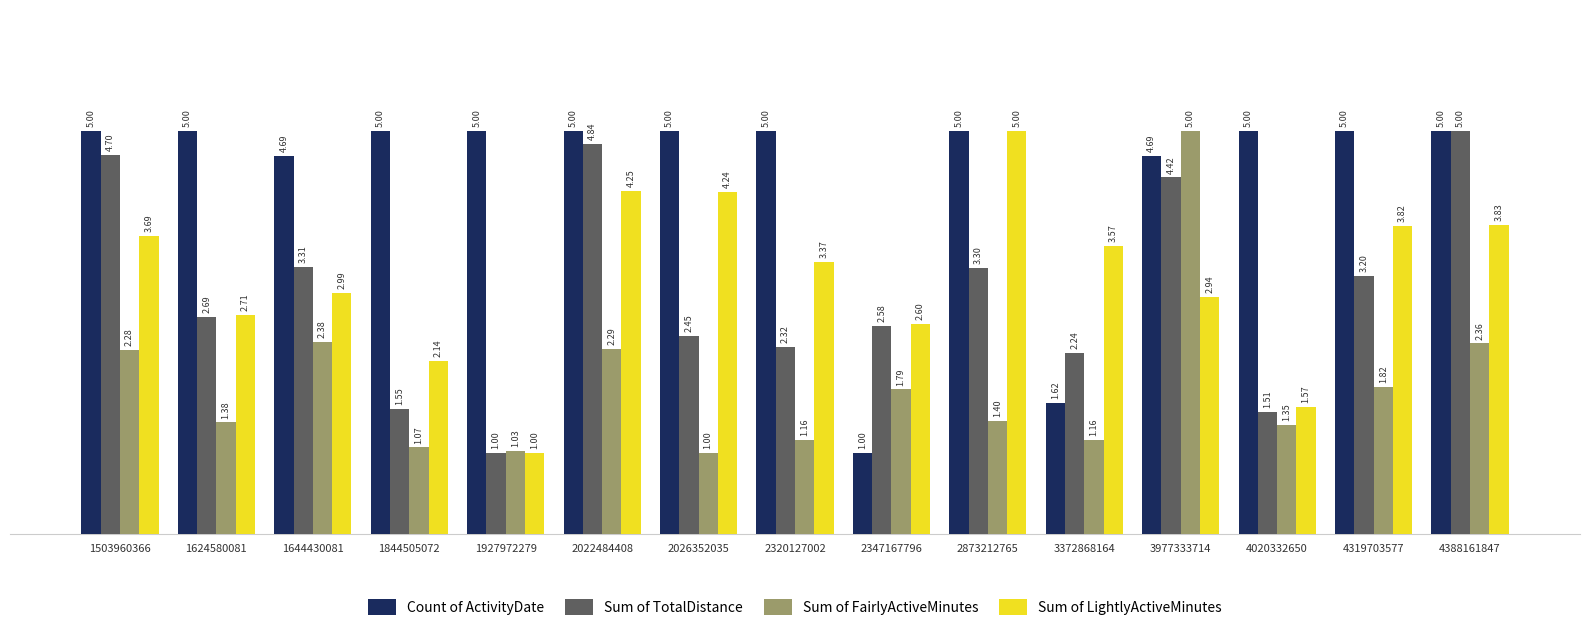

Is it true that Count of ActivityDate equals 1.8 at 1503960366?

False